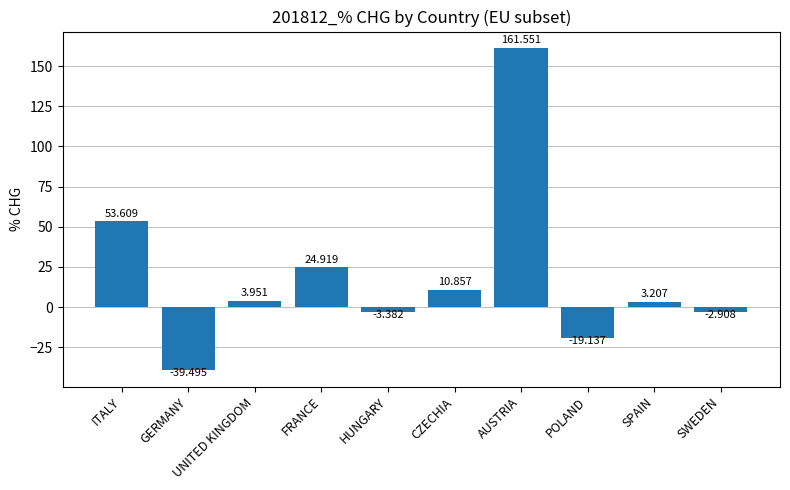

List the labels in order of value, smallest first.

GERMANY, POLAND, HUNGARY, SWEDEN, SPAIN, UNITED KINGDOM, CZECHIA, FRANCE, ITALY, AUSTRIA